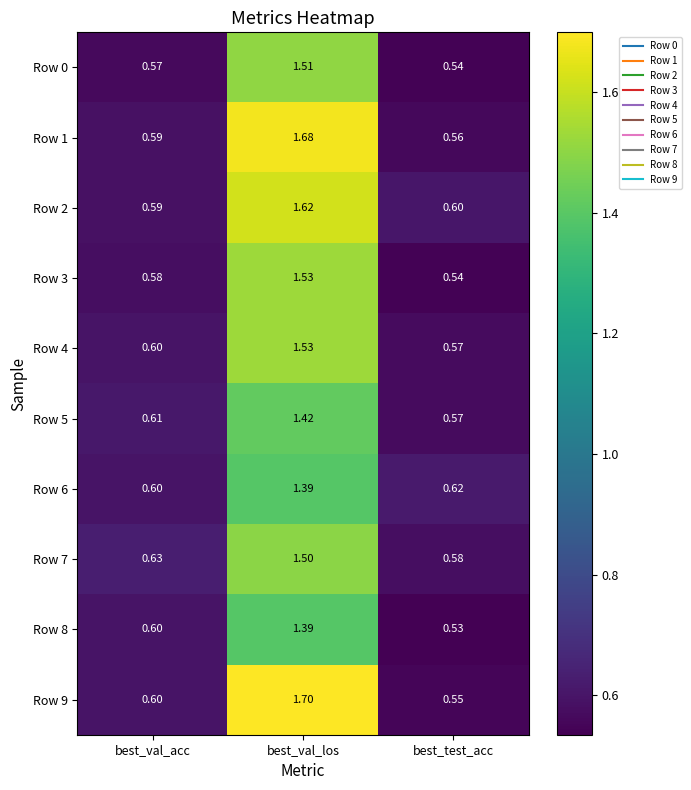

Rank the categories by Row 8 value from lowest to highest.

best_test_acc, best_val_acc, best_val_los